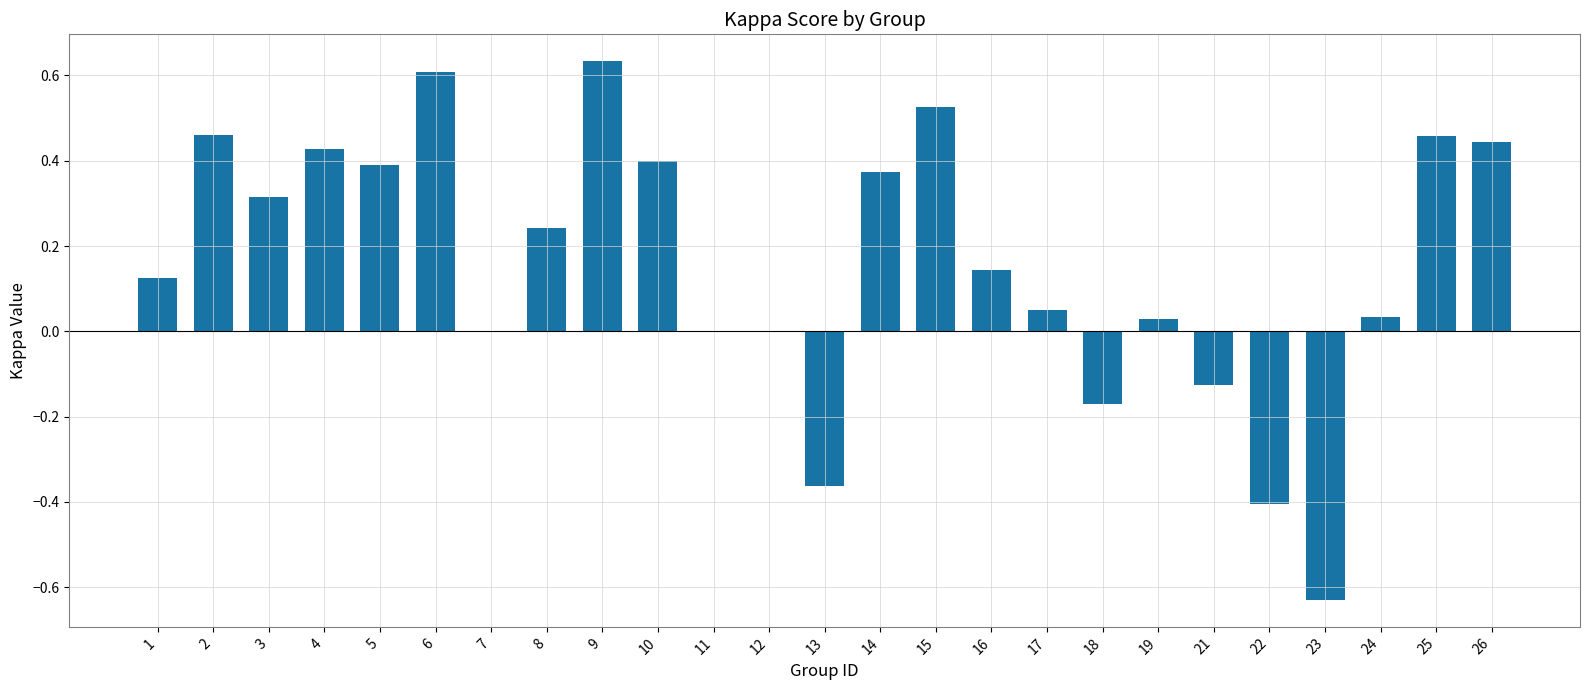

Is it true that the value at 19 is 0.0?

True